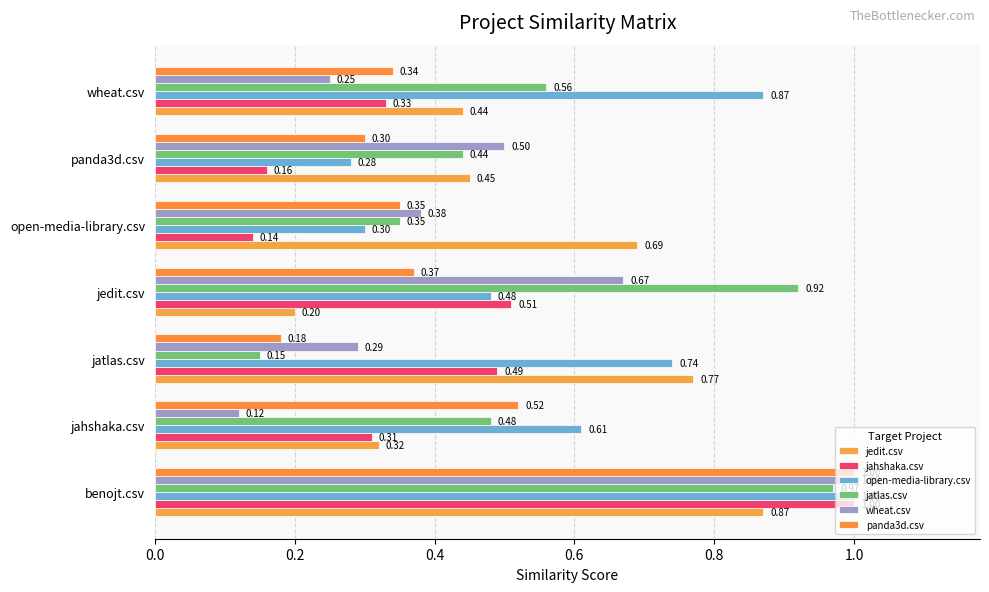

Which series has the largest total across all categories?

open-media-library.csv